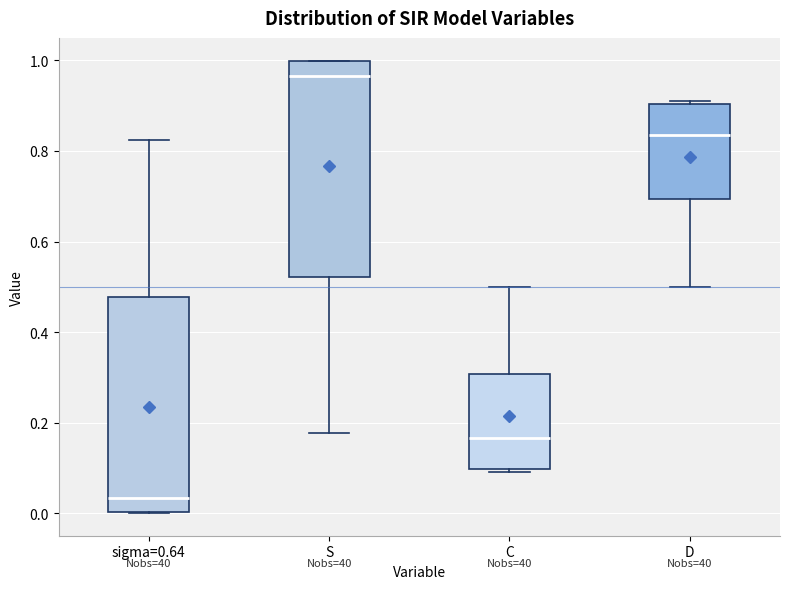

Which box has the highest median line?

S